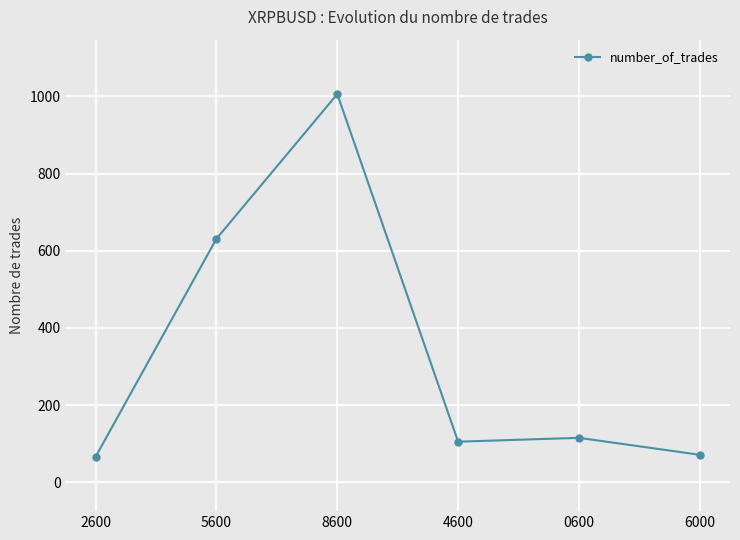

What is the greatest value displayed?

1006